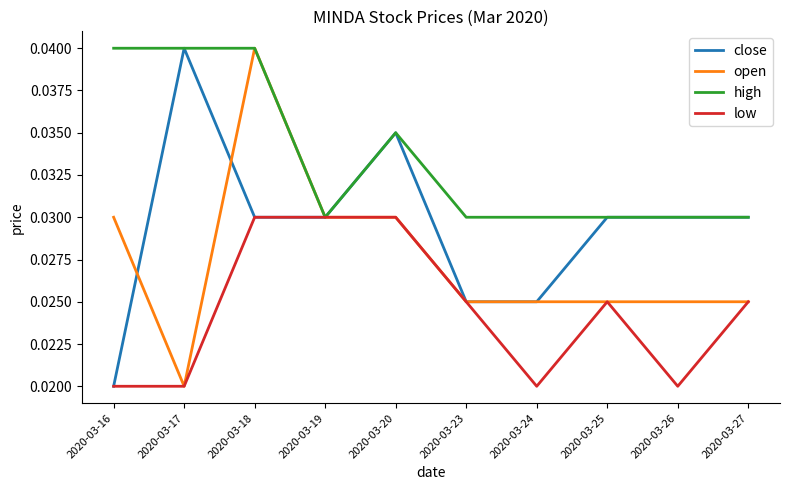

Rank the series by their average value, from highest to lowest.

high, close, open, low